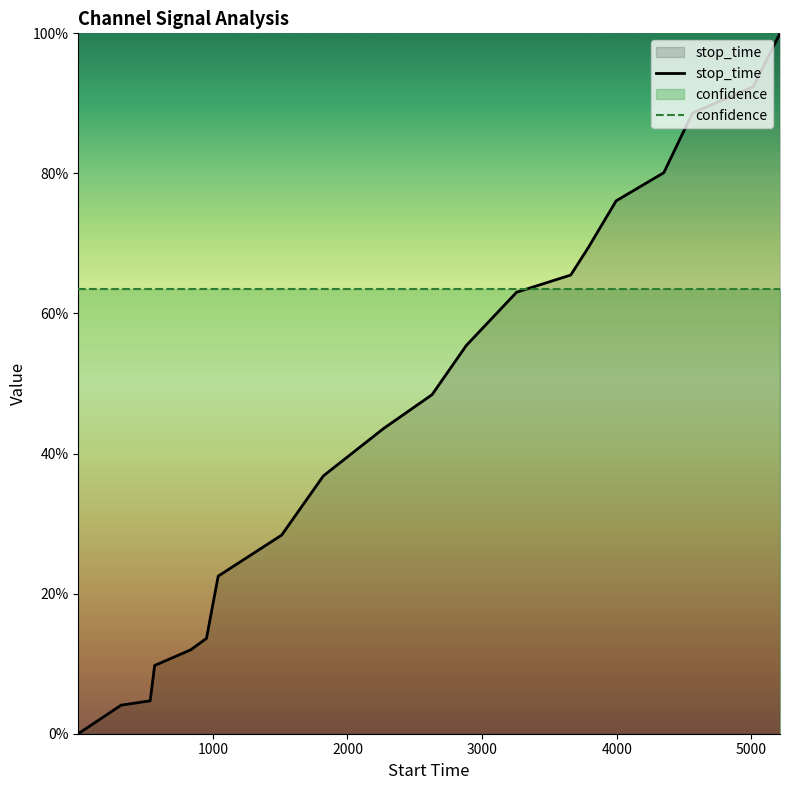

True or false: the data has more than 0 interior local peaks.

False